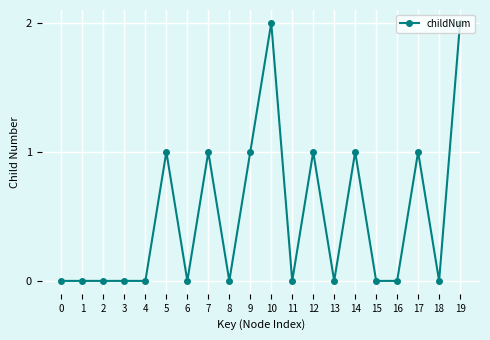

What is the change in value from 12 to 18?

-1